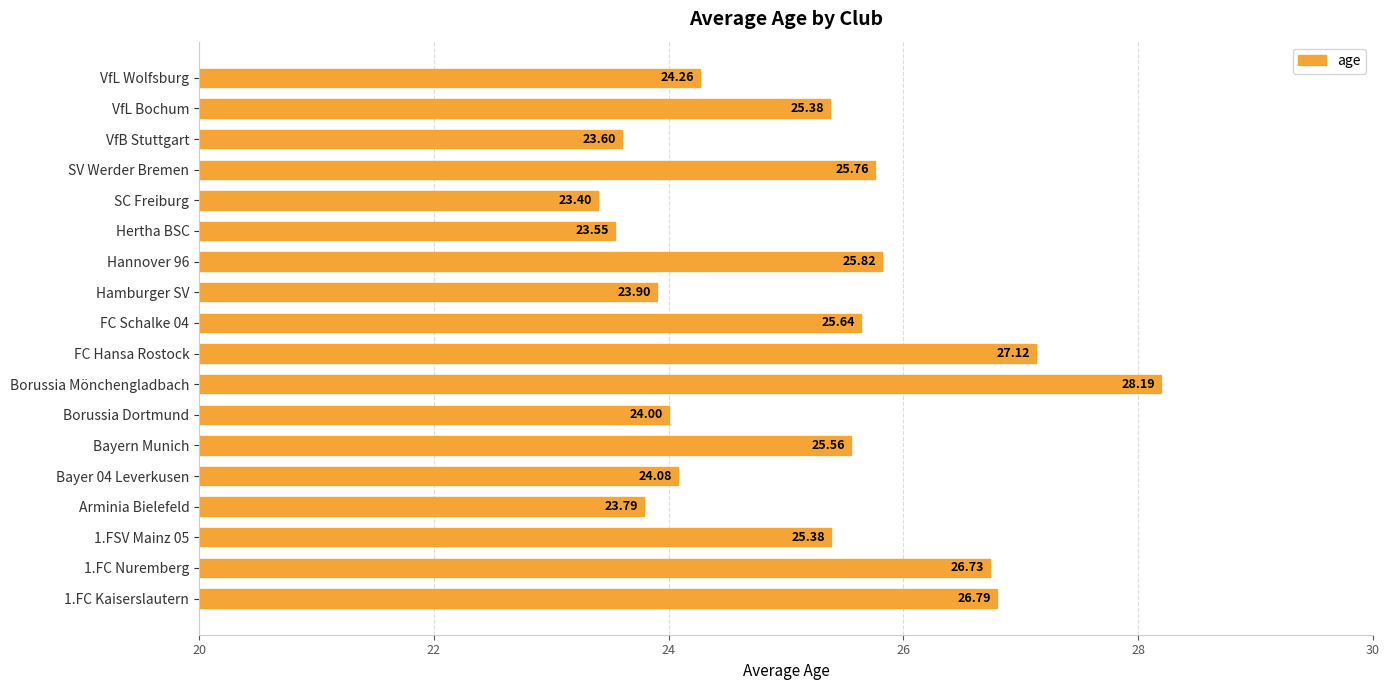

At which category does the chart reach its peak across all series?

Borussia Mönchengladbach